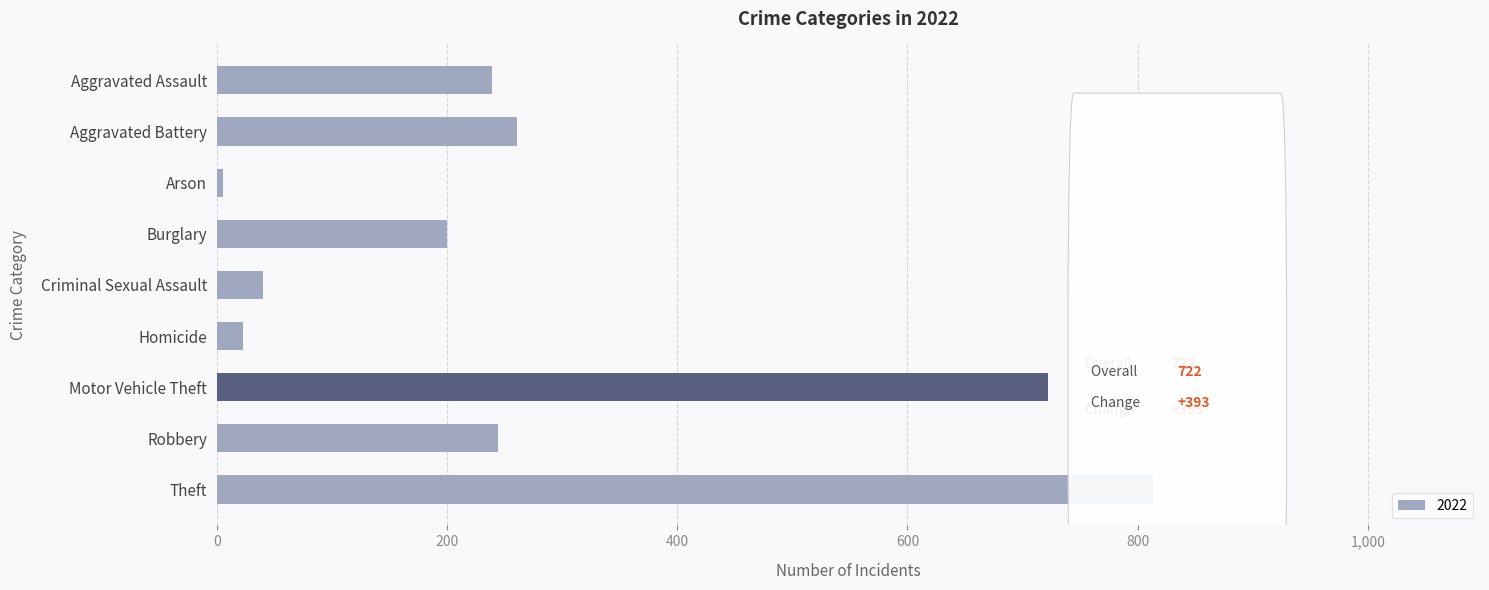

How many categories are shown in the chart?

9